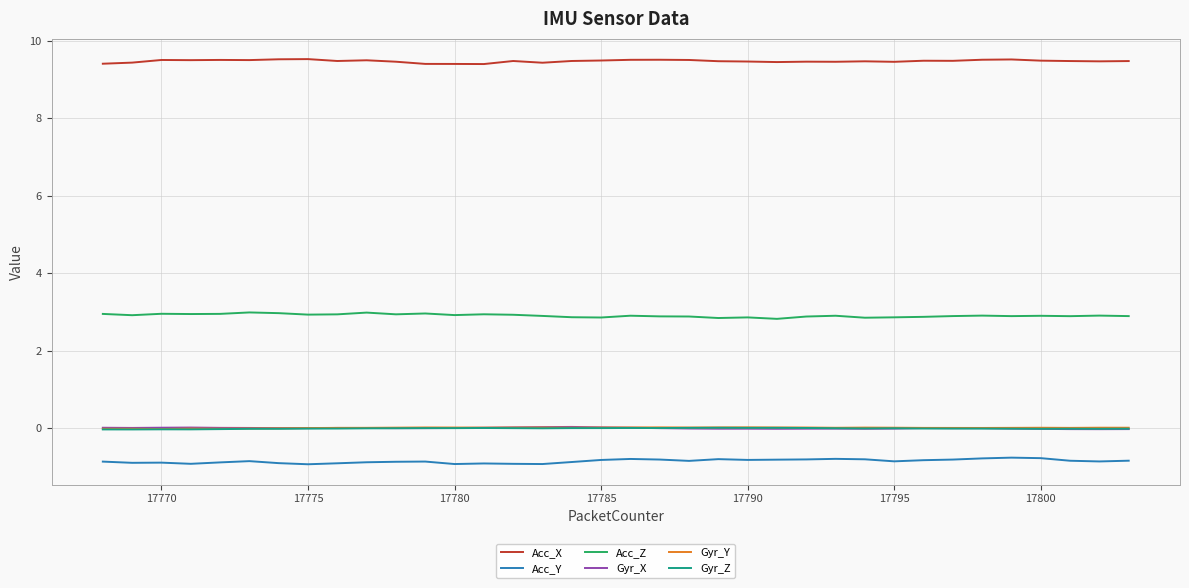

How many lines are shown in the chart?

6